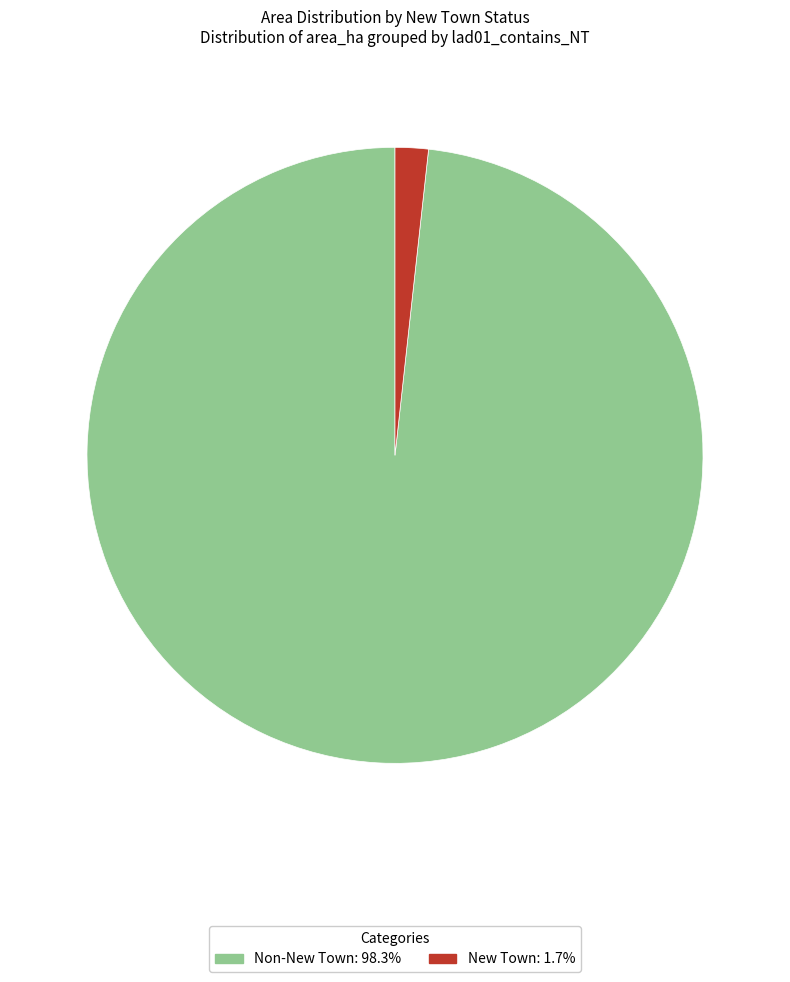

Count the number of slices in the pie.

2